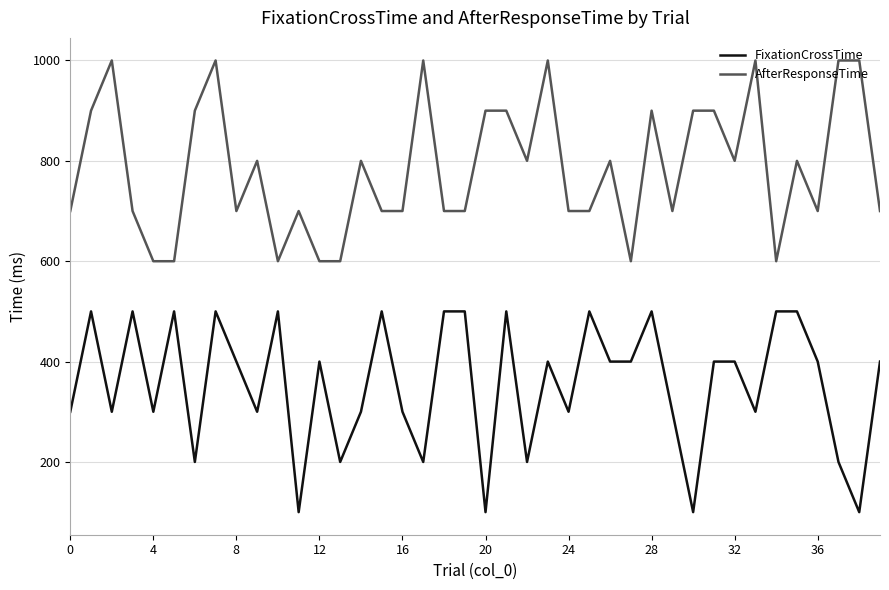

What is the minimum value for AfterResponseTime?

600